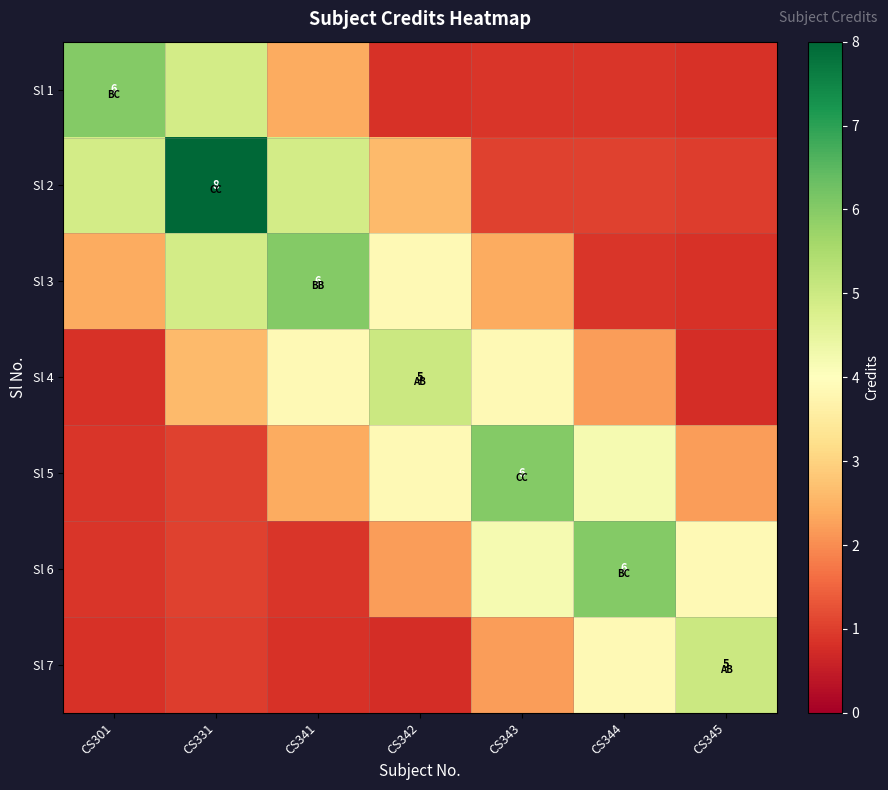

At which label is Sl 2 closest to 4?

CS301